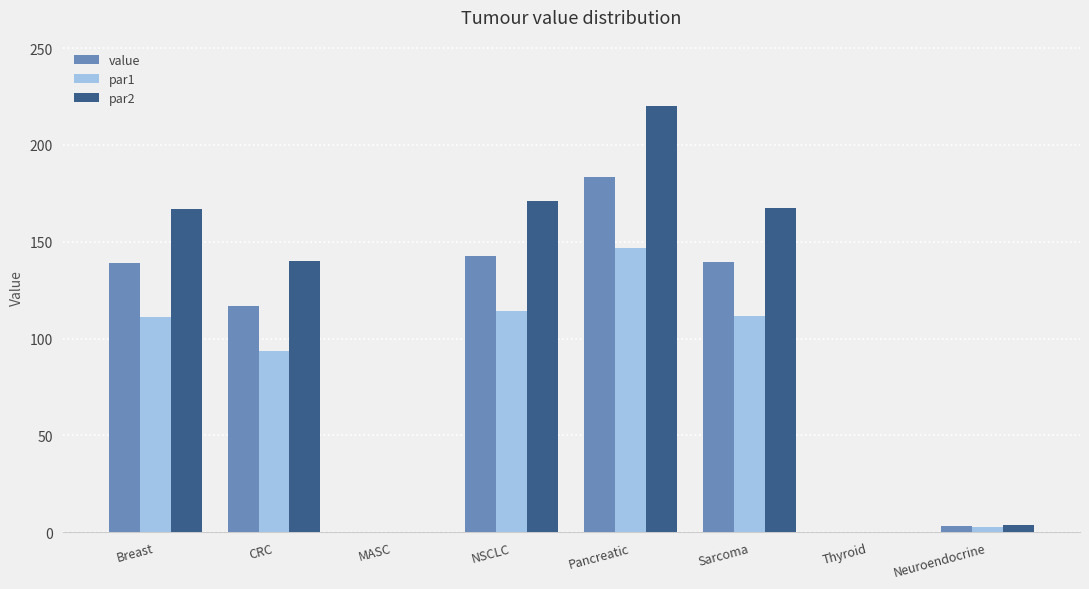

What is the highest value of the par2 series?

220.0